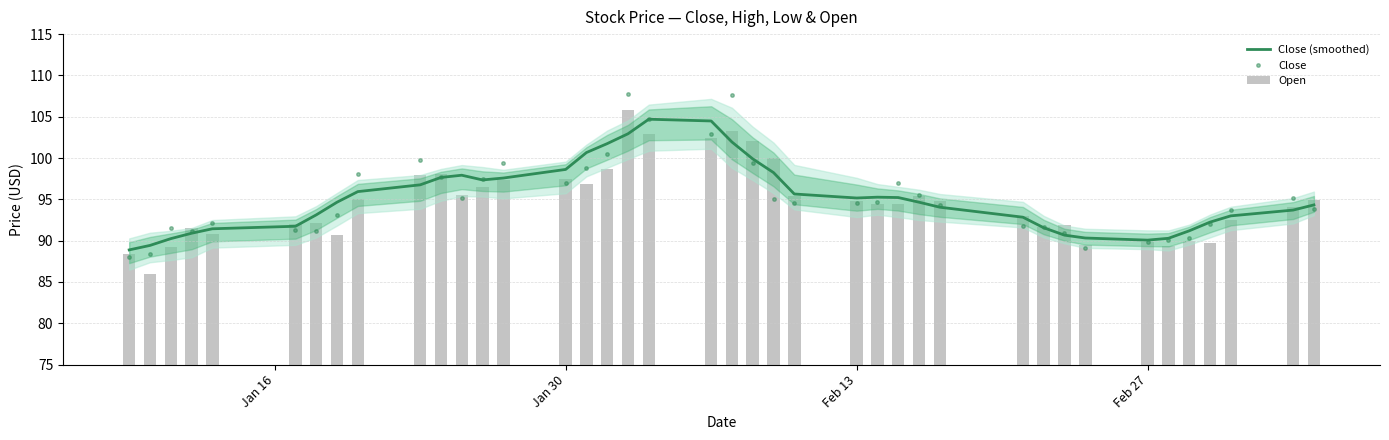

Count the number of categories in the chart.

40